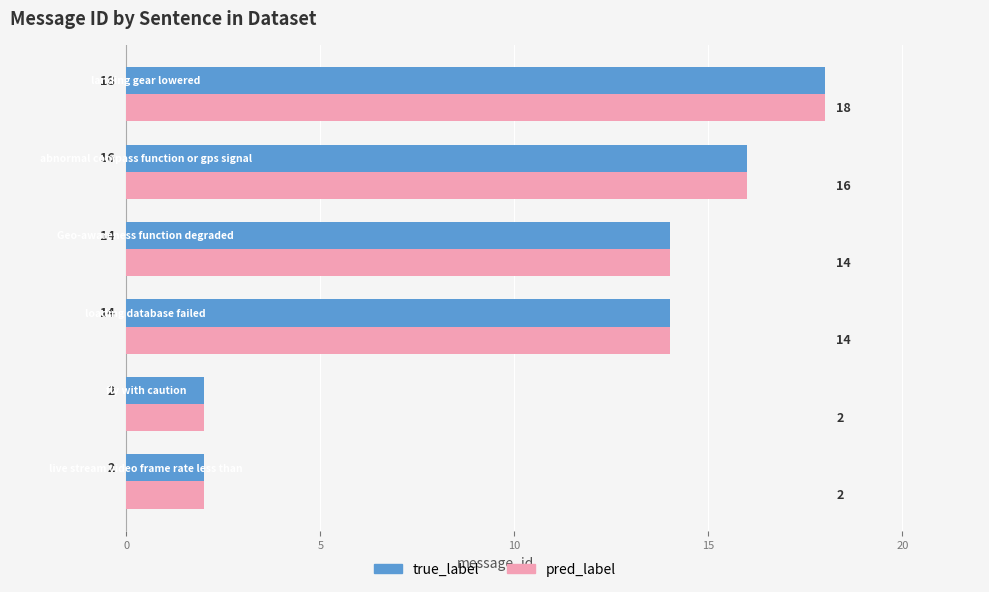

What is the maximum value shown in the chart?

18